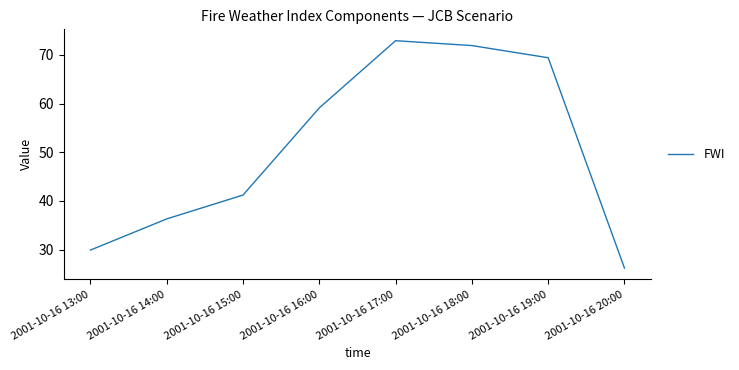

Count the number of data series in this chart.

1